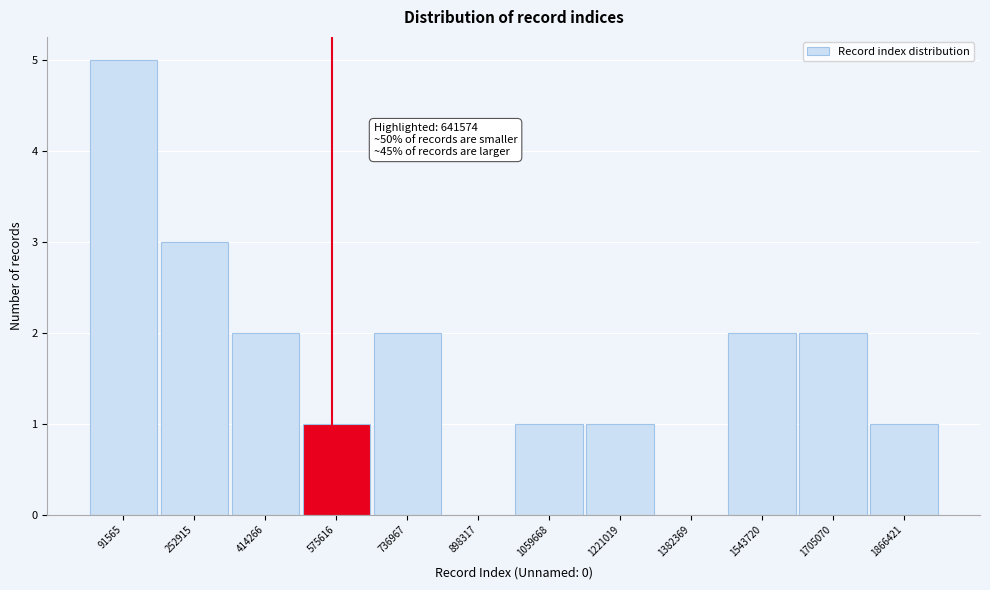

Reading right to left, transcribe all the data shown in this chart.

1866421=1	1705070=2	1543720=2	1382369=0	1221019=1	1059668=1	898317=0	736967=2	575616=1	414266=2	252915=3	91565=5